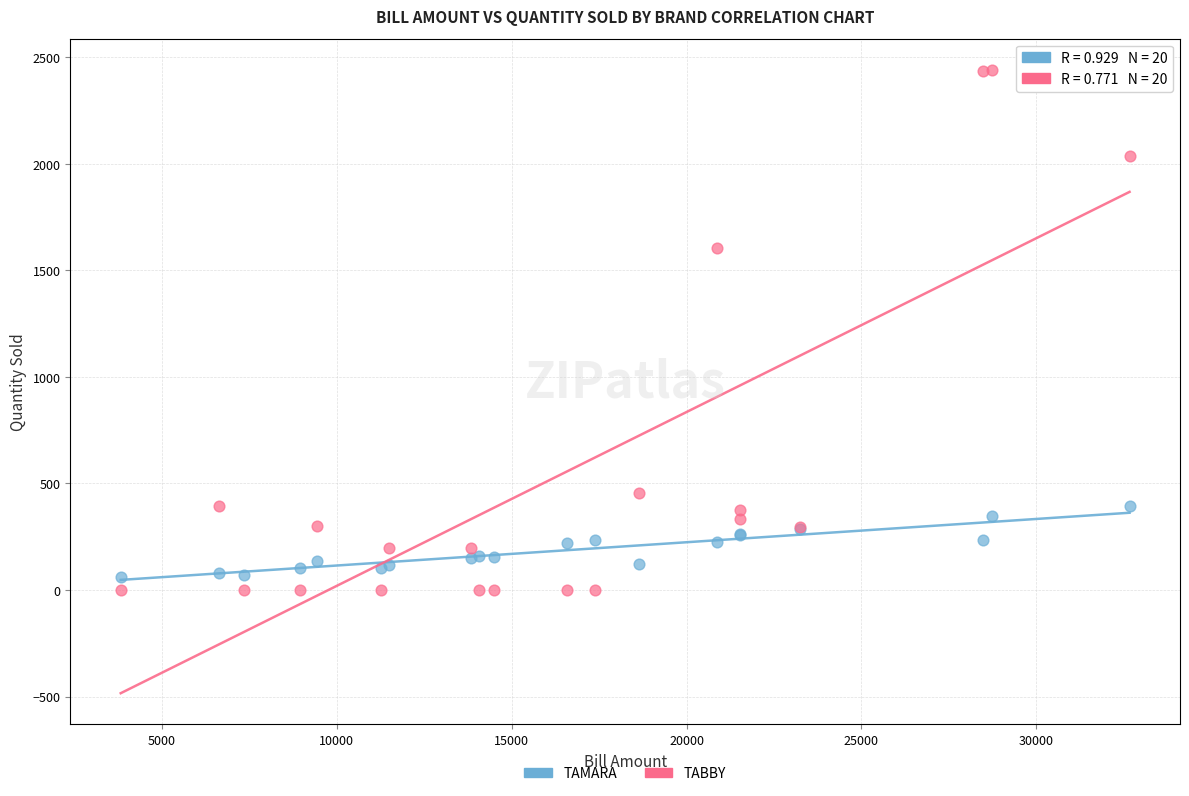

In the TABBY series, what Y value is closest to 1220?

1604